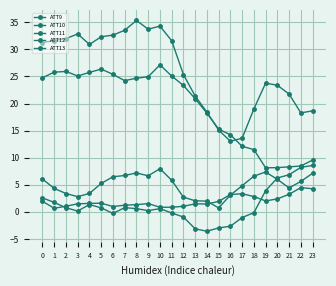

How many data points in ATT12 are less than 24?

12